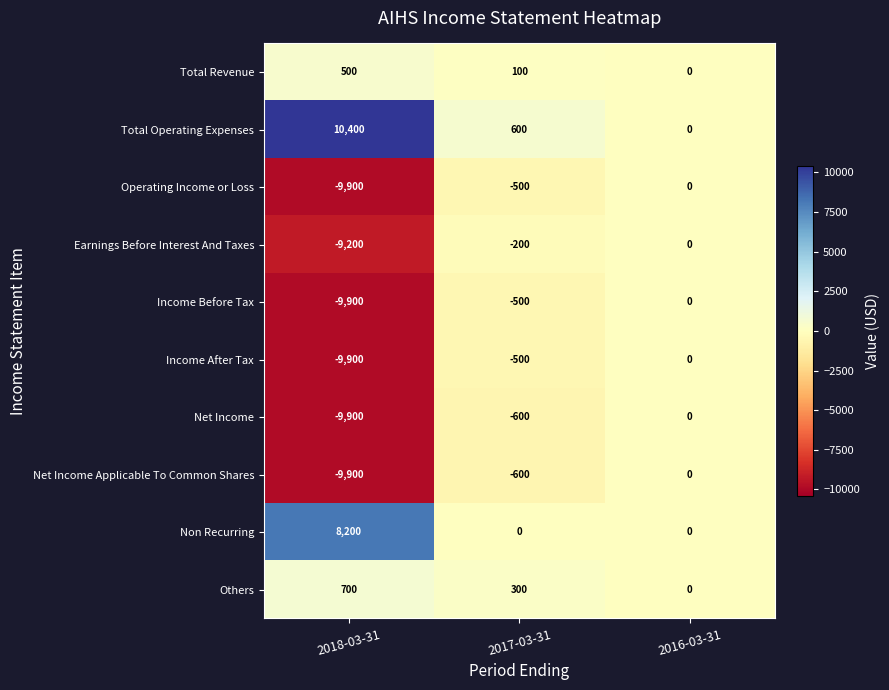

What is the difference between the maximum and minimum values in the Earnings Before Interest And Taxes series?

9200